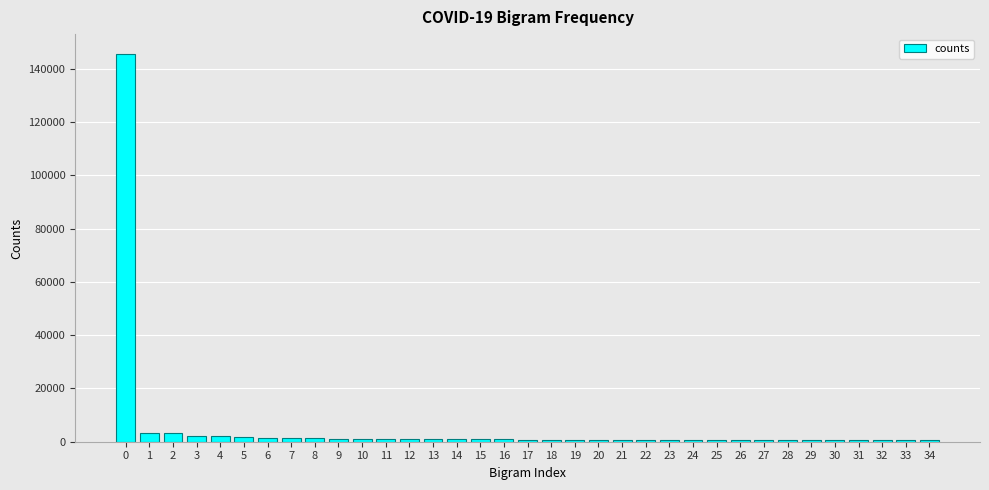

What is the maximum value shown in the chart?

145785